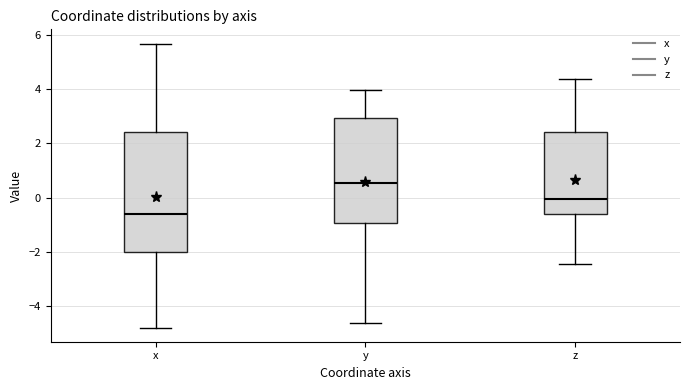

Comparing the boxes themselves (not the whiskers), which one is the tallest?

x